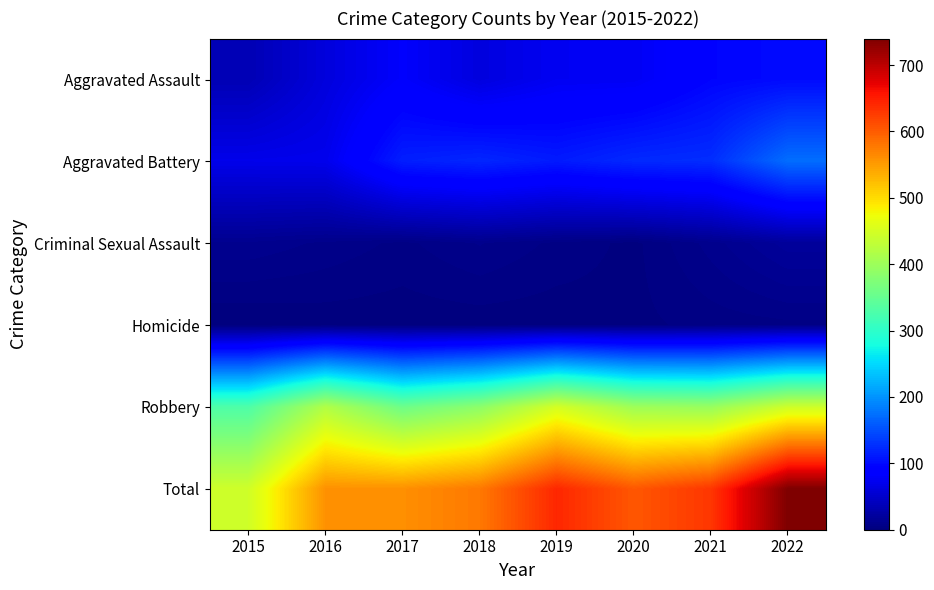

Which series has the largest total across all categories?

Total